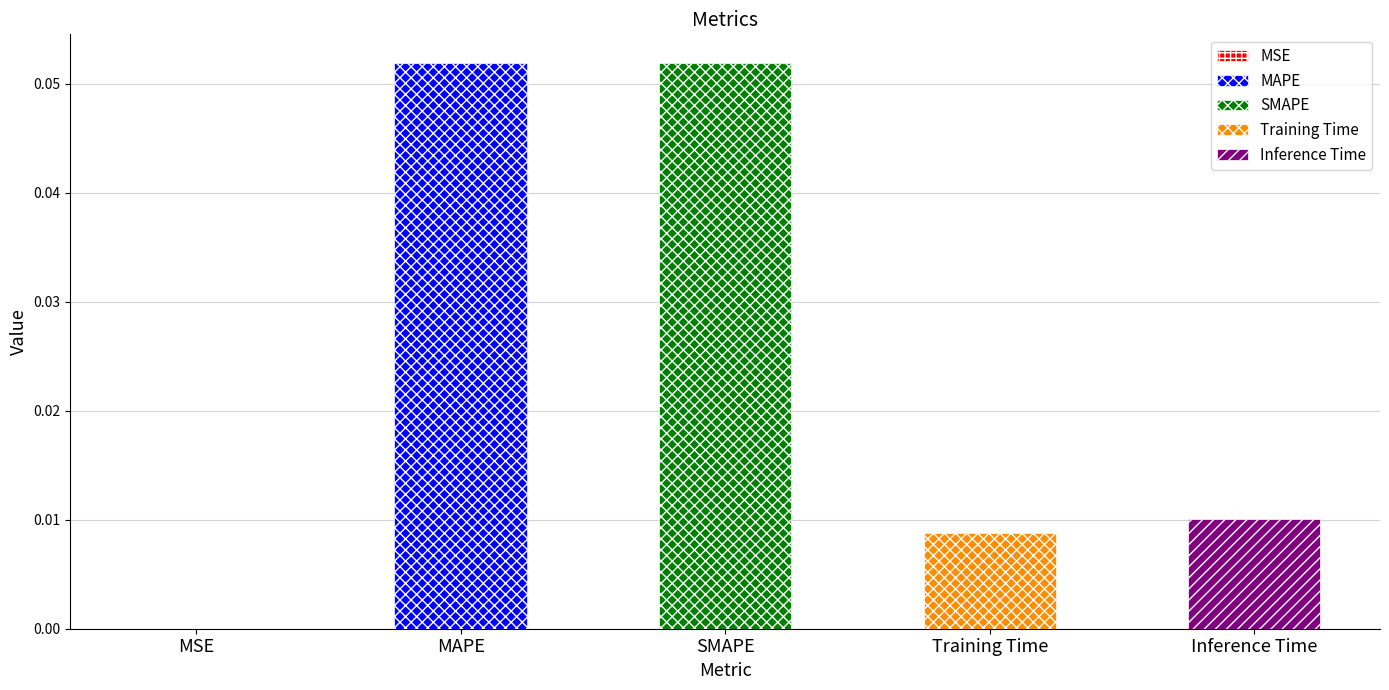

Reading left to right, extract all data points from this chart.

0.0	0.1	0.1	0.0	0.0